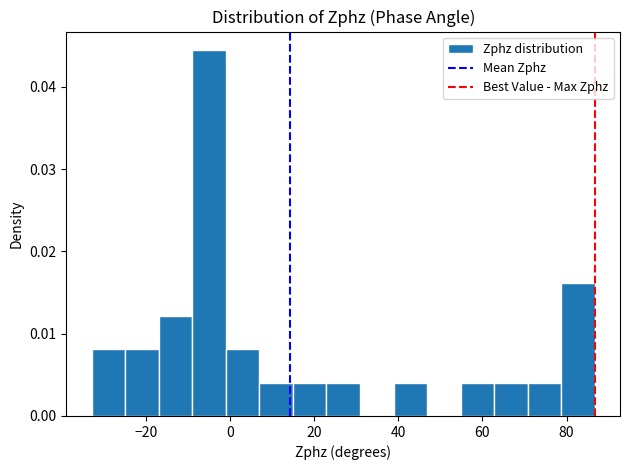

Around what value on the x-axis is the tallest bar? Give the approximate position of its centre, as read against the axis.

-6